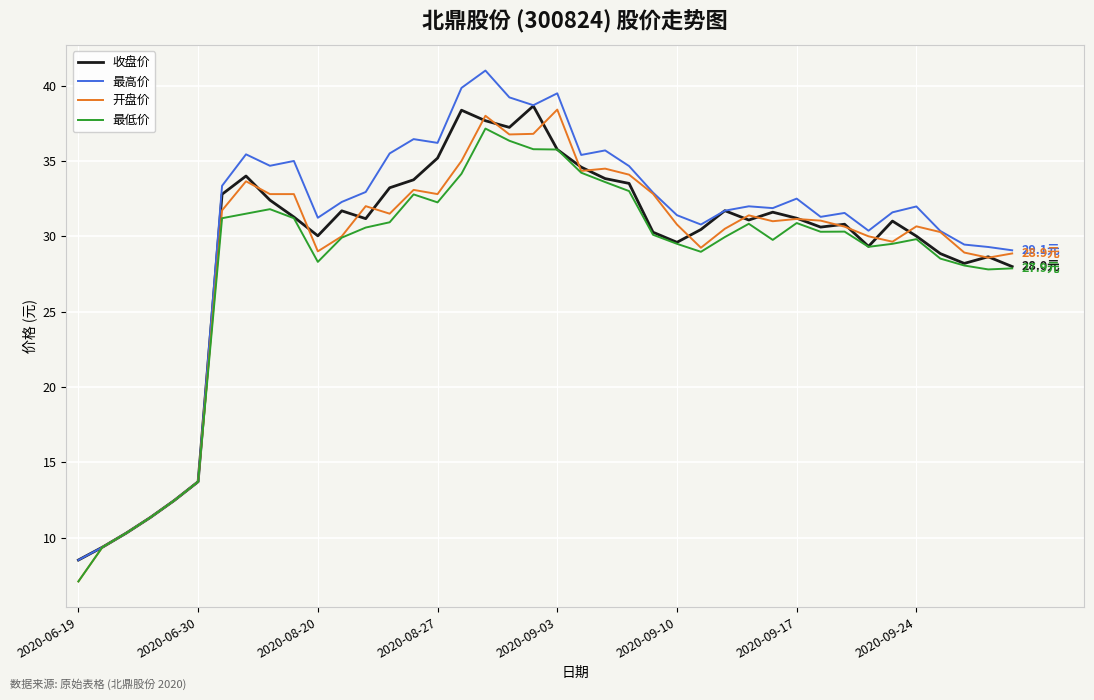

What is the sum of all 收盘价 values?

1162.1